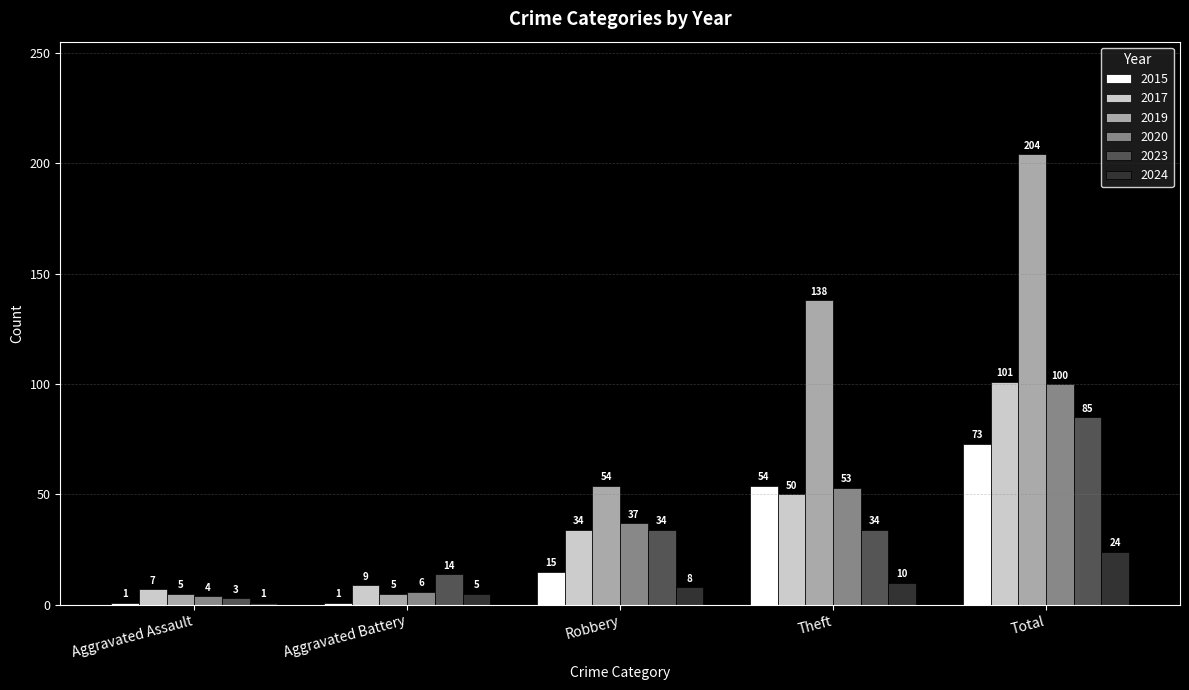

How many data points in 2024 are less than 8?

2